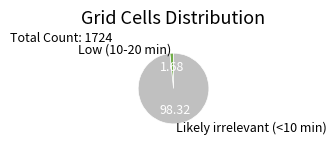

Which slice is the smallest?

Low (10-20 min)